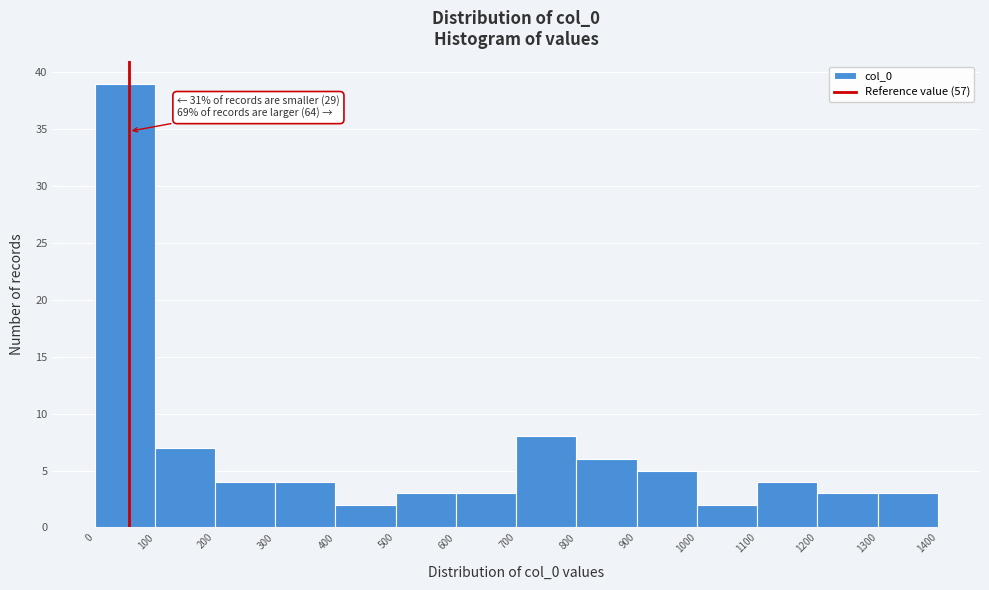

Which range on the x-axis has the tallest bar?

0 to 100